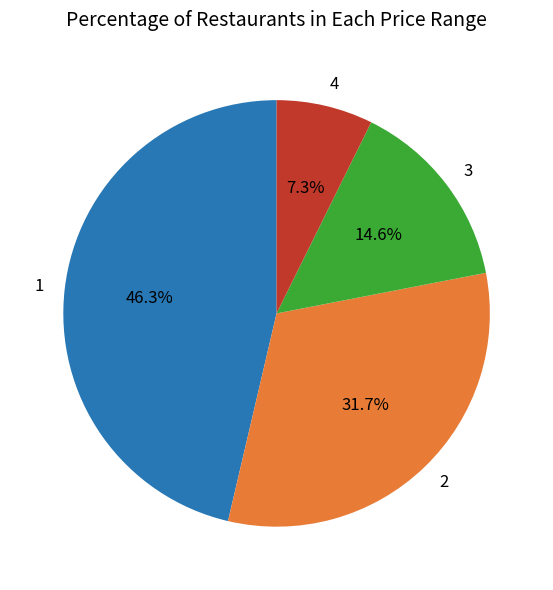

Which has a higher value, 3 or 4?

3